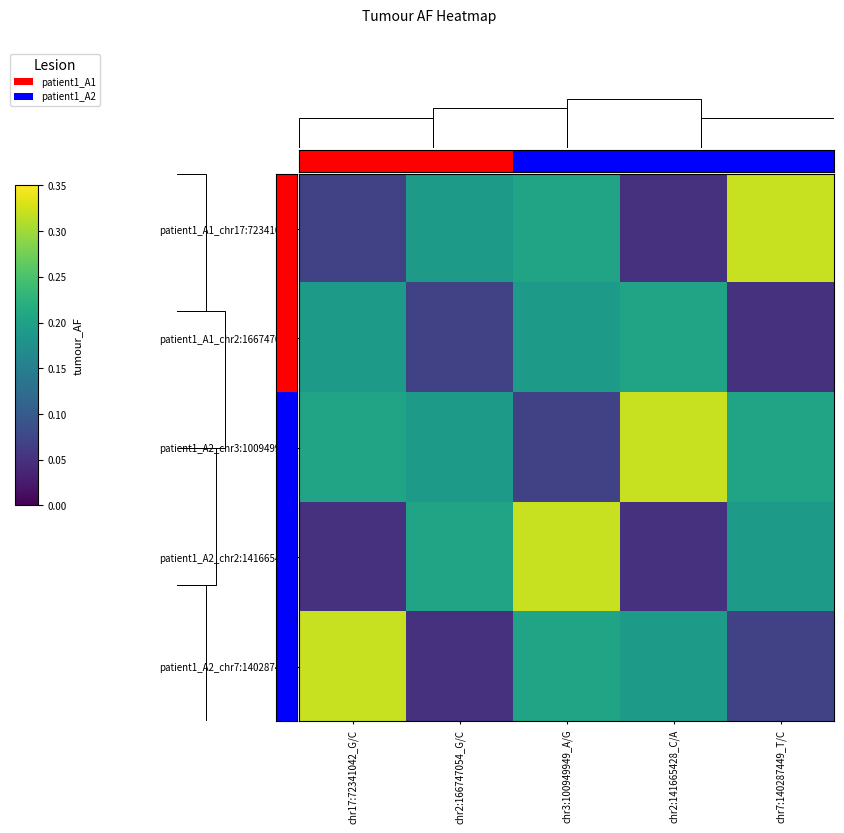

Between chr3:100949949_A/G and chr2:166747054_G/C, which is larger?

chr3:100949949_A/G